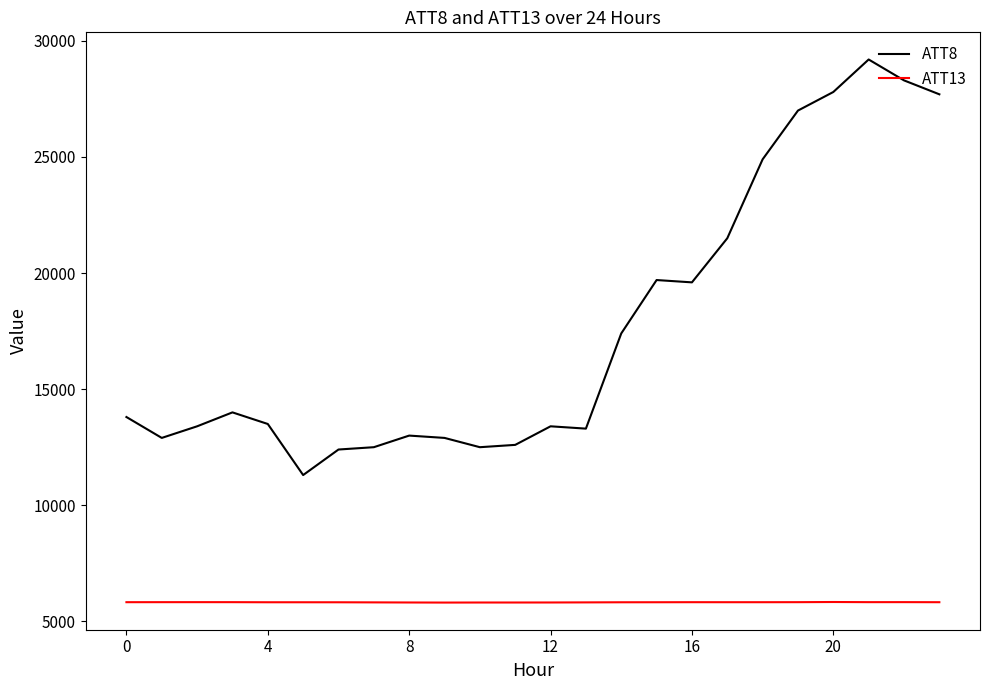

What is the minimum value shown in the chart?

5807.8